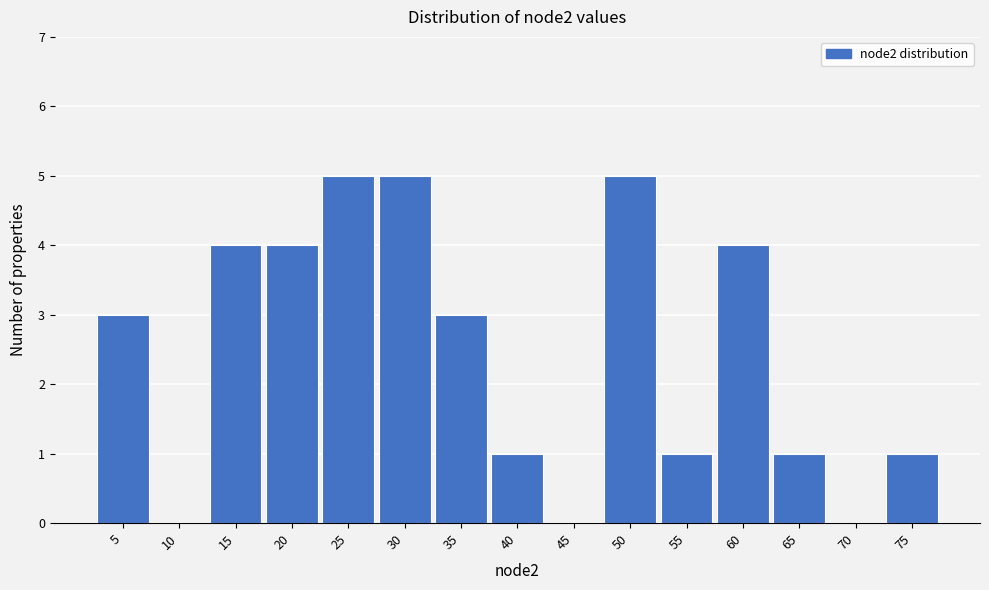

Reading left to right, transcribe this chart: for each bar, give the range it covers on the x-axis and its height. The values are not printed on the chart, so give them approximately, as read against the axis.

2.5 to 7.5: 3
7.5 to 12.5: 0
12.5 to 17.5: 4
17.5 to 22.5: 4
22.5 to 27.5: 5
27.5 to 32.5: 5
32.5 to 37.5: 3
37.5 to 42.5: 1
42.5 to 47.5: 0
47.5 to 52.5: 5
52.5 to 57.5: 1
57.5 to 62.5: 4
62.5 to 67.5: 1
67.5 to 72.5: 0
72.5 to 77.5: 1